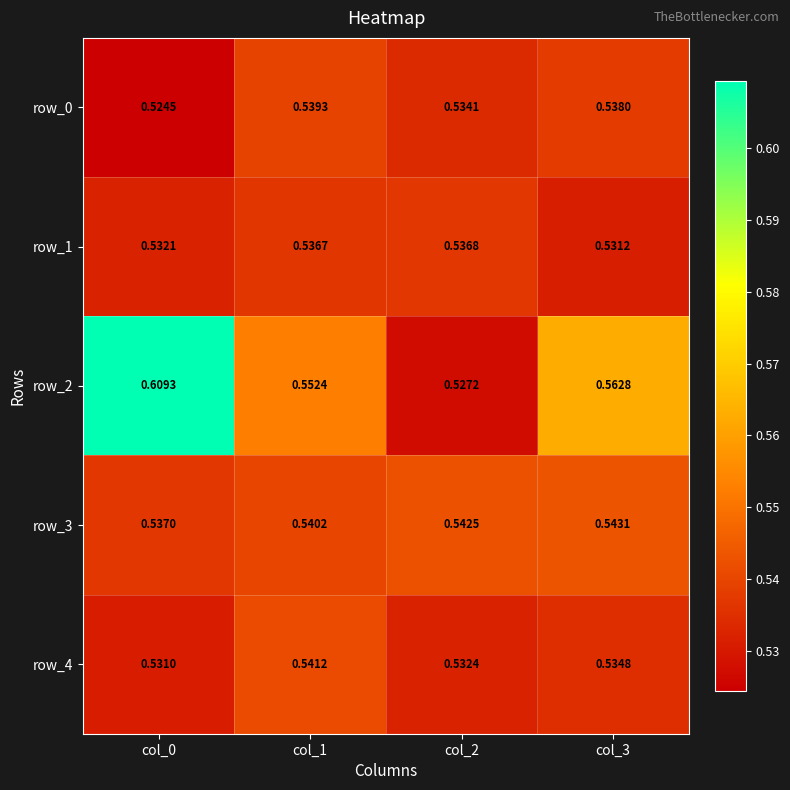

How many data points does each series have?

4